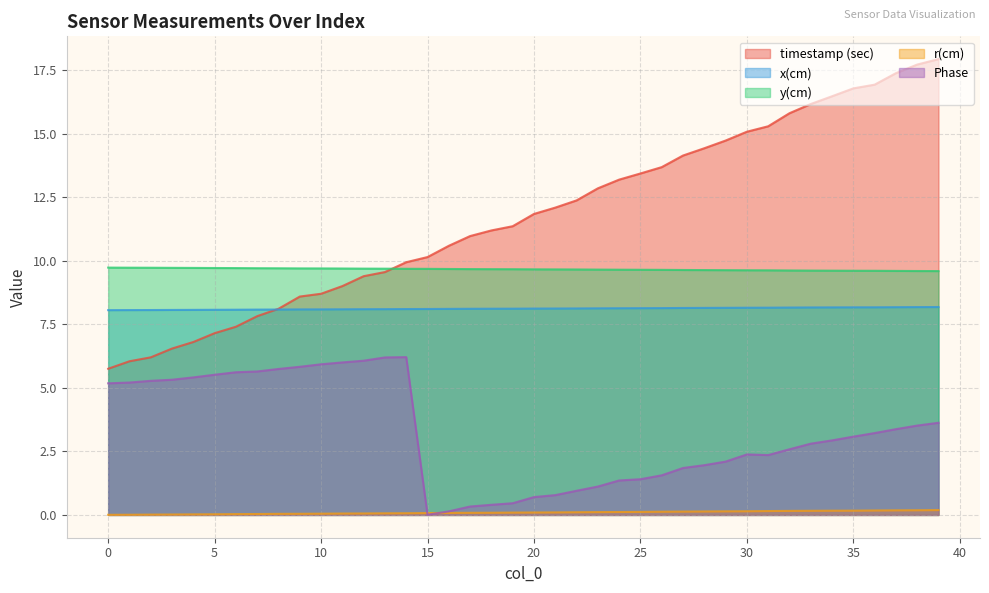

What is the average value of the r(cm) series?

0.1